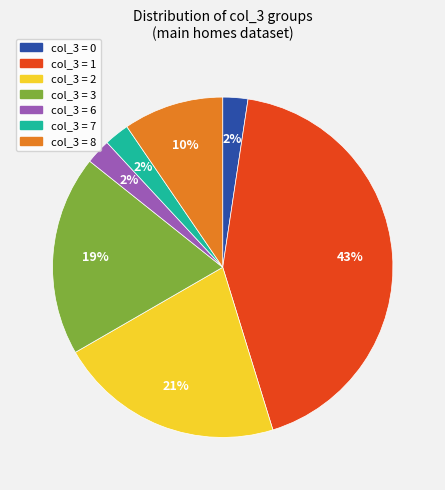

Is it true that col_3 = 6 is 2% of the pie?

True